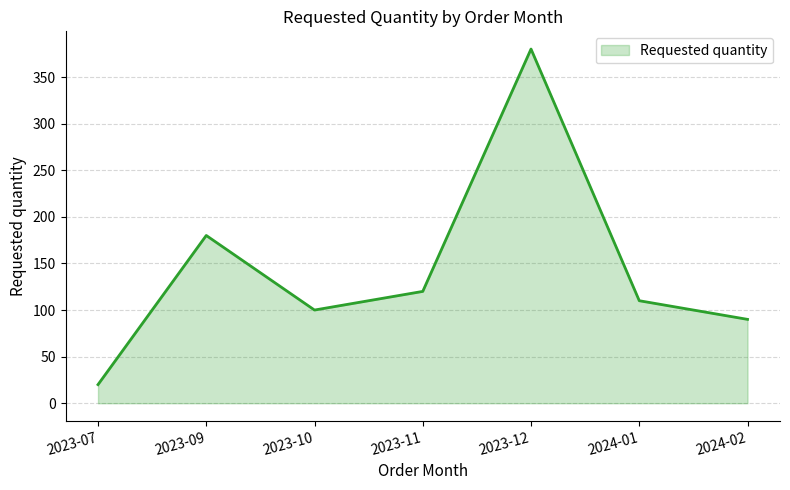

List the labels in order of value, smallest first.

2023-07, 2024-02, 2023-10, 2024-01, 2023-11, 2023-09, 2023-12